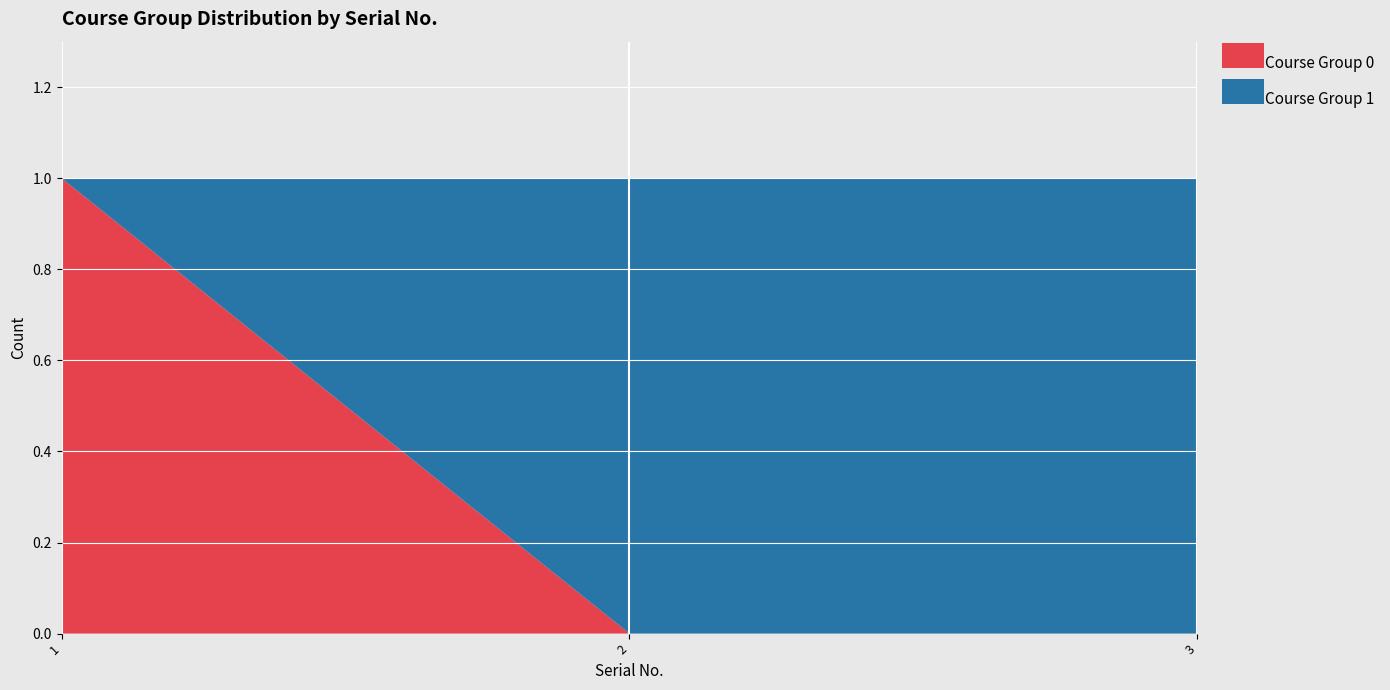

Reading left to right, list all the values displayed in this chart.

Course Group 0: 1	0	0
Course Group 1: 0	1	1